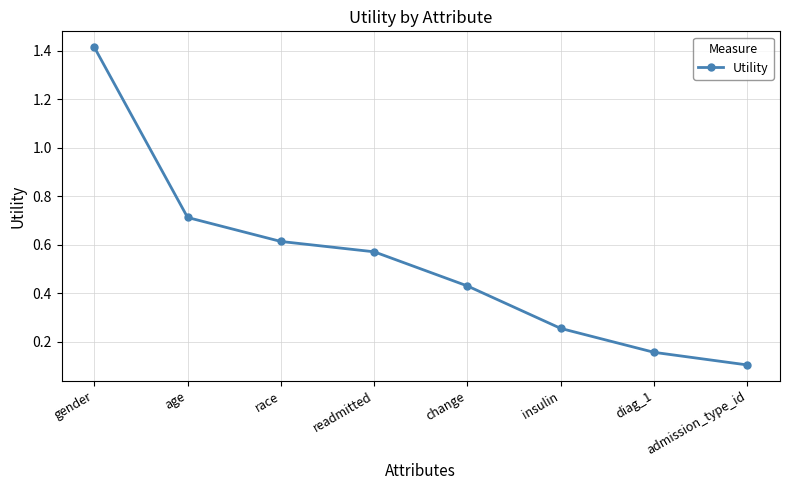

True or false: there are more than 2 points higher than both neighbors.

False